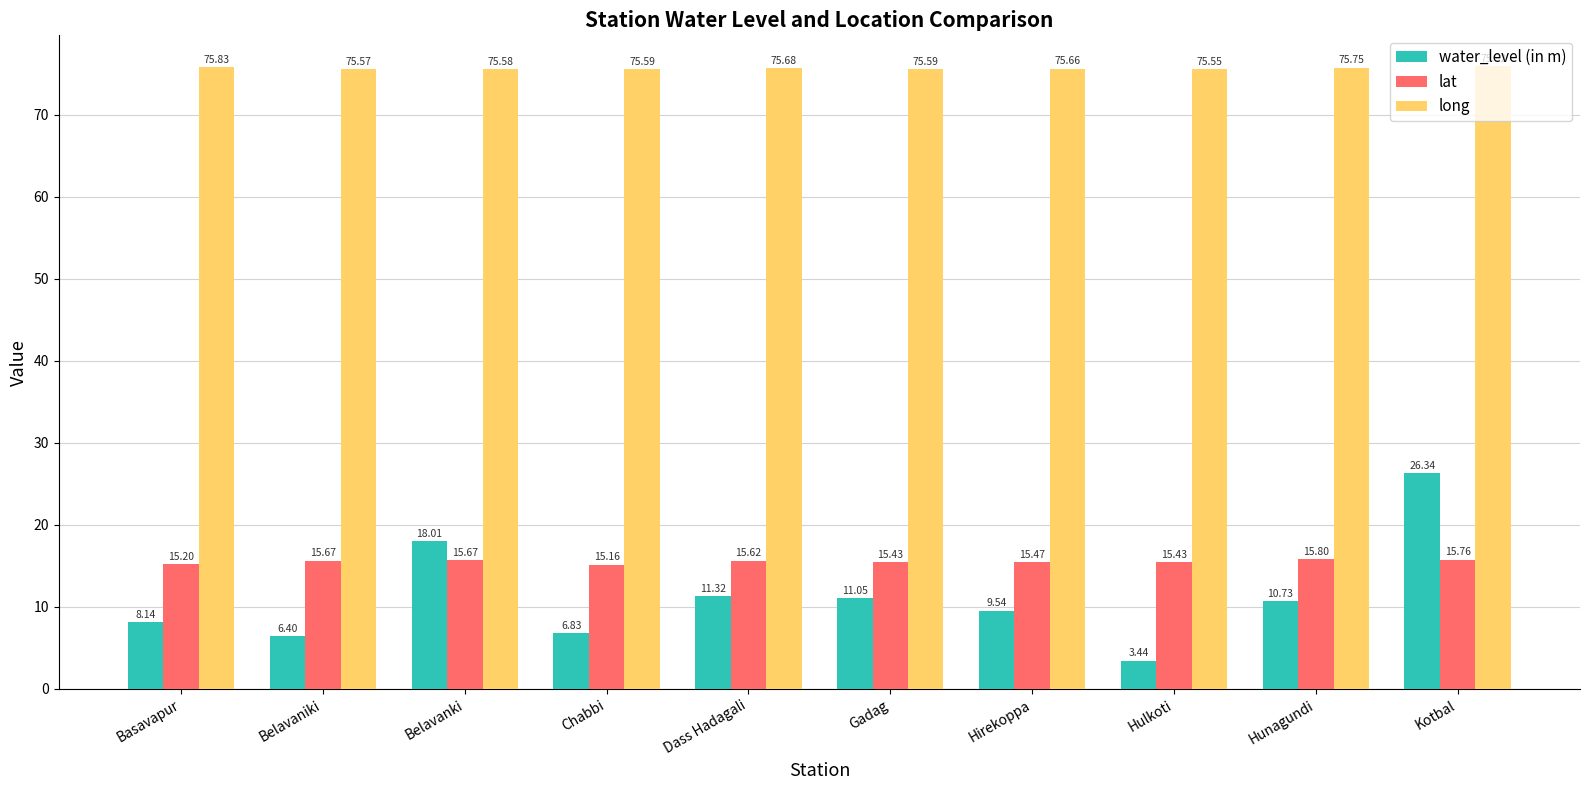

What is the label of the 3rd bar from the right?

Hulkoti